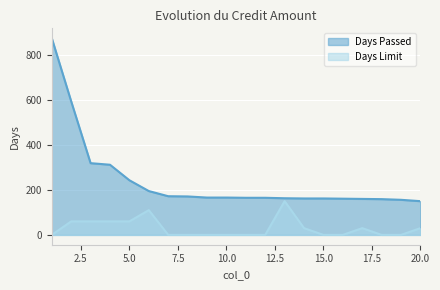

At which category is the sum across all series the highest?

1